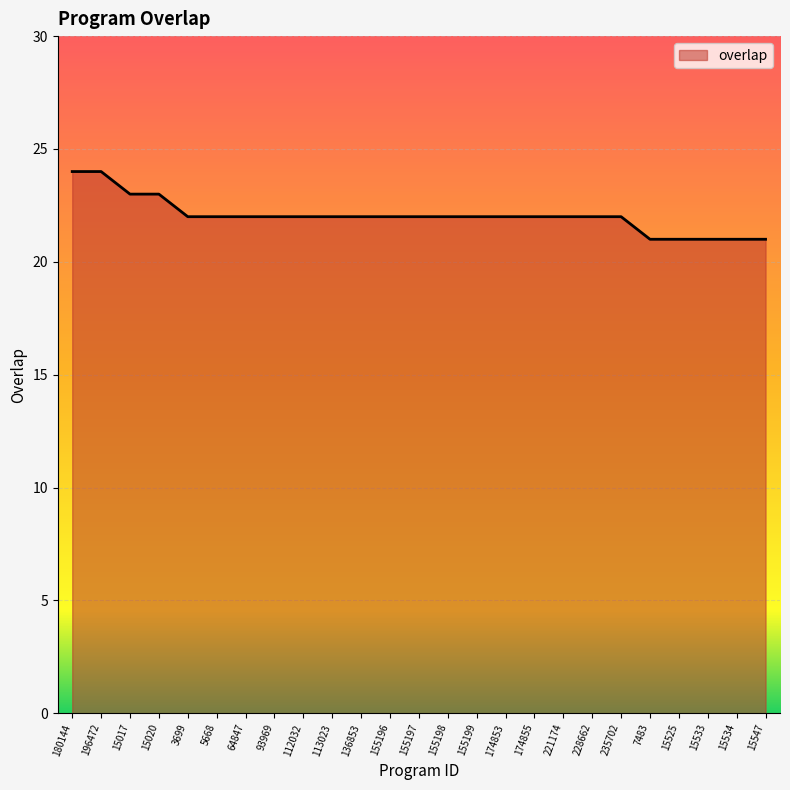

What position from the left is 196472?

2